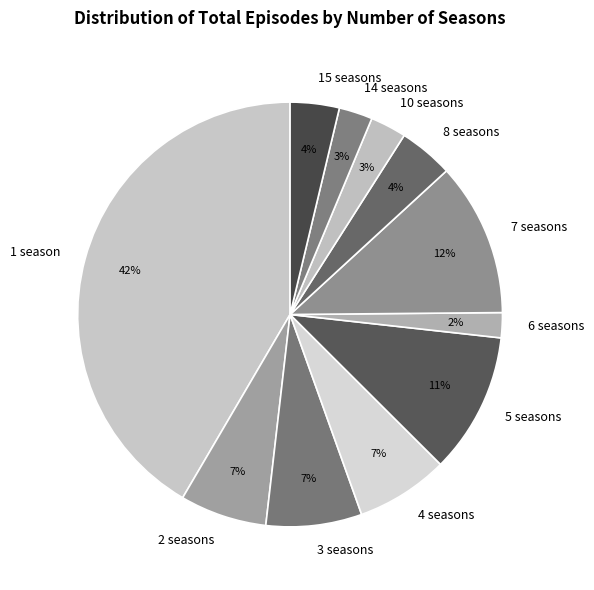

To the nearest percent, what is the combined percentage of 6 seasons and 5 seasons?

13%